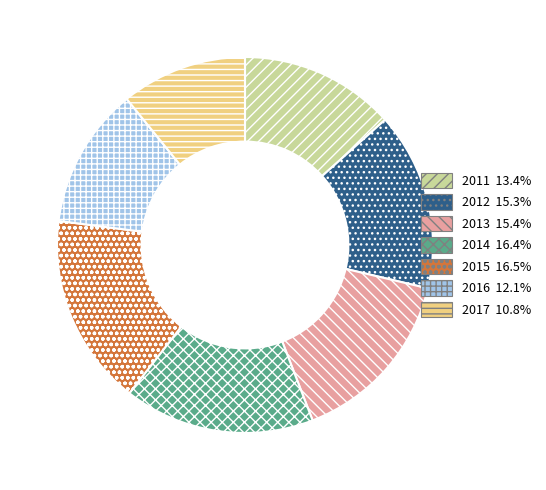

Which has a higher value, 2012 or 2016?

2012